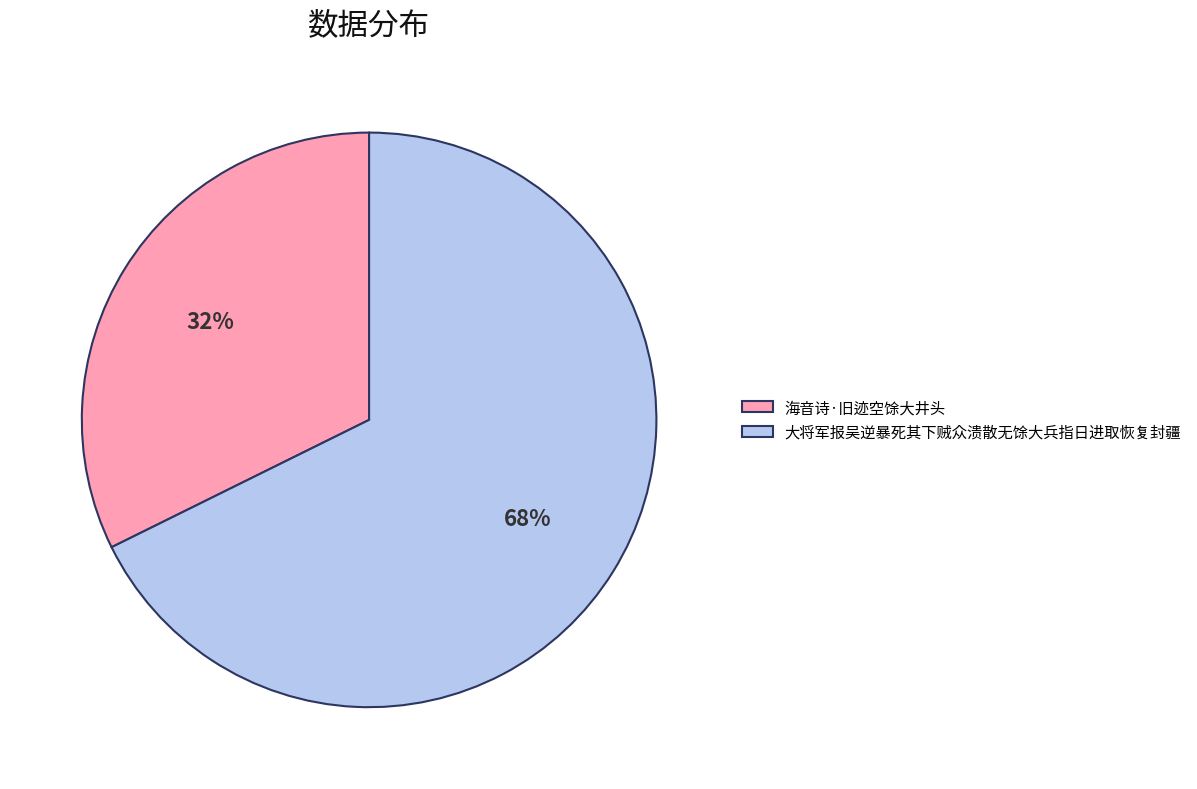

To the nearest percent, what percentage of the pie is 大将军报吴逆暴死其下贼众溃散无馀大兵指日进取恢复封疆?

68%